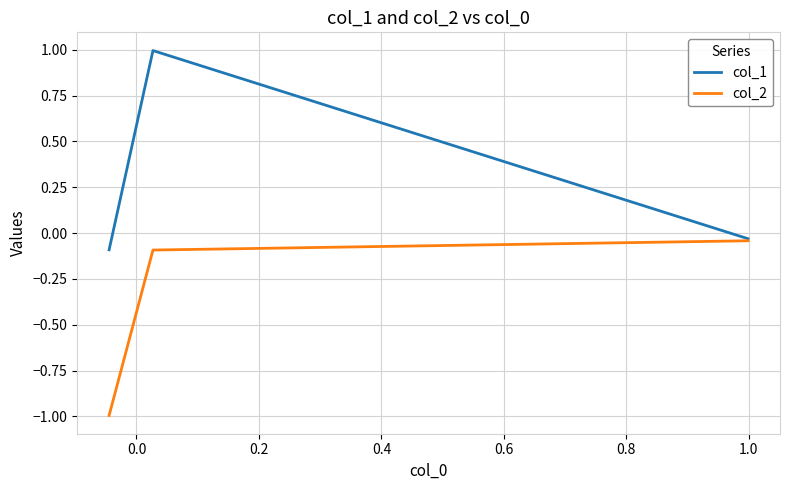

What are all the series names shown in the legend?

col_1, col_2